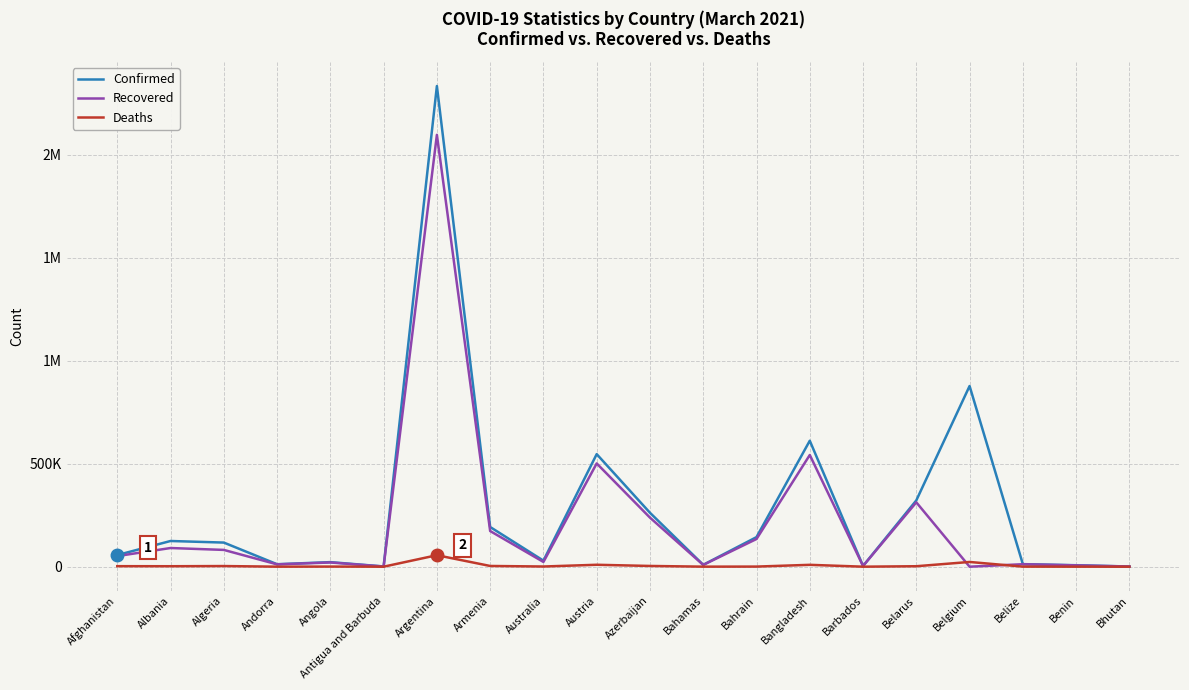

True or false: Recovered and Confirmed intersect in this chart.

False